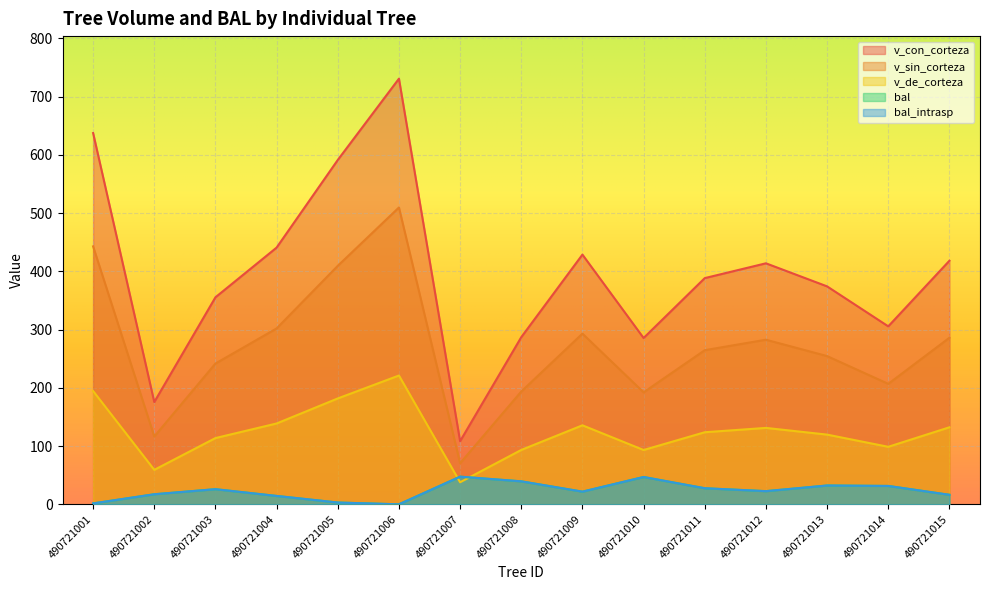

How many times do v_de_corteza and bal_intrasp cross each other?

2